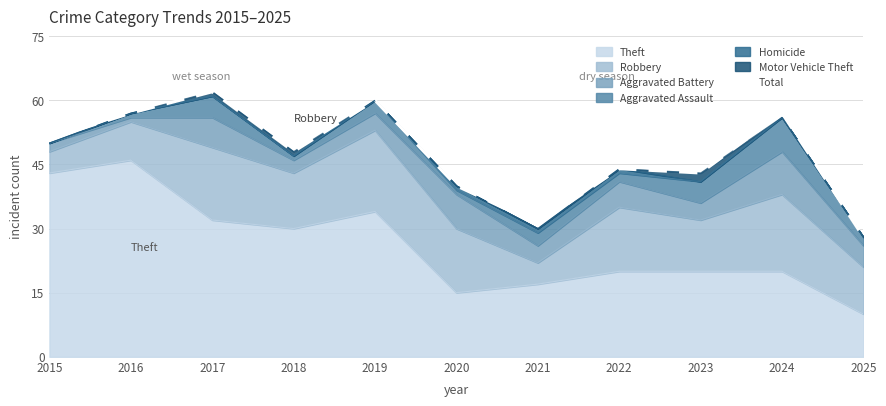

True or false: the data shows 20 at 2021.

False